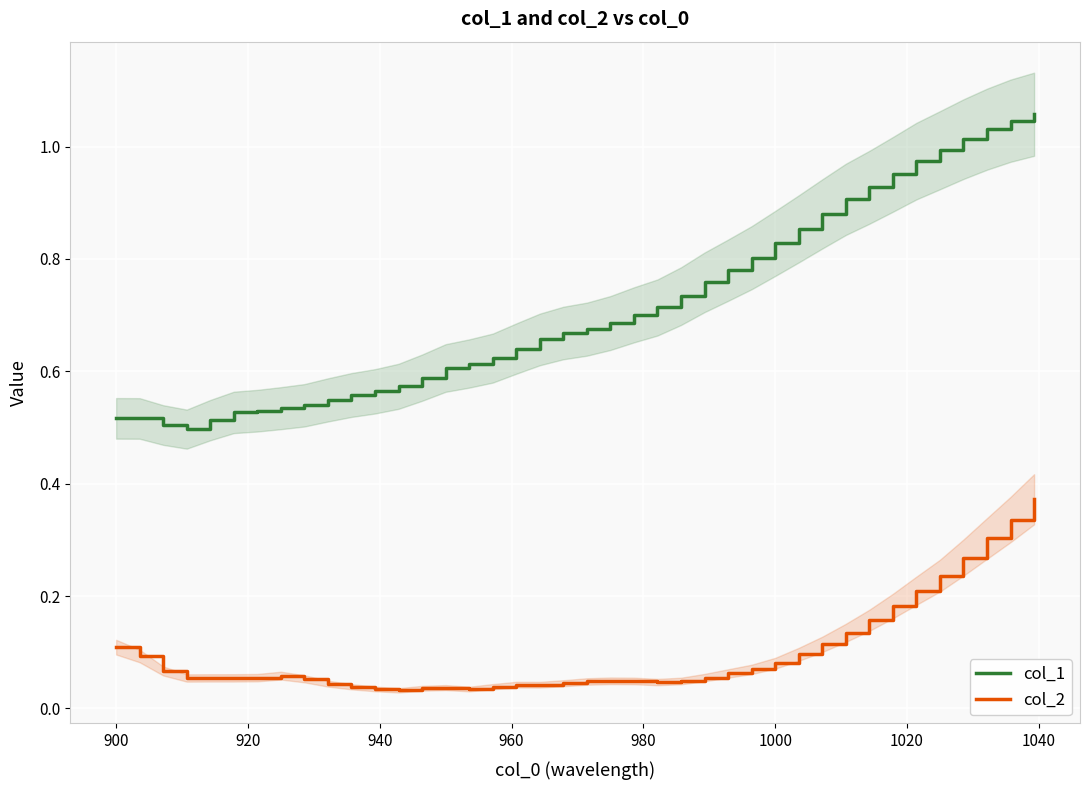

What are all the series names shown in the legend?

col_1, col_2